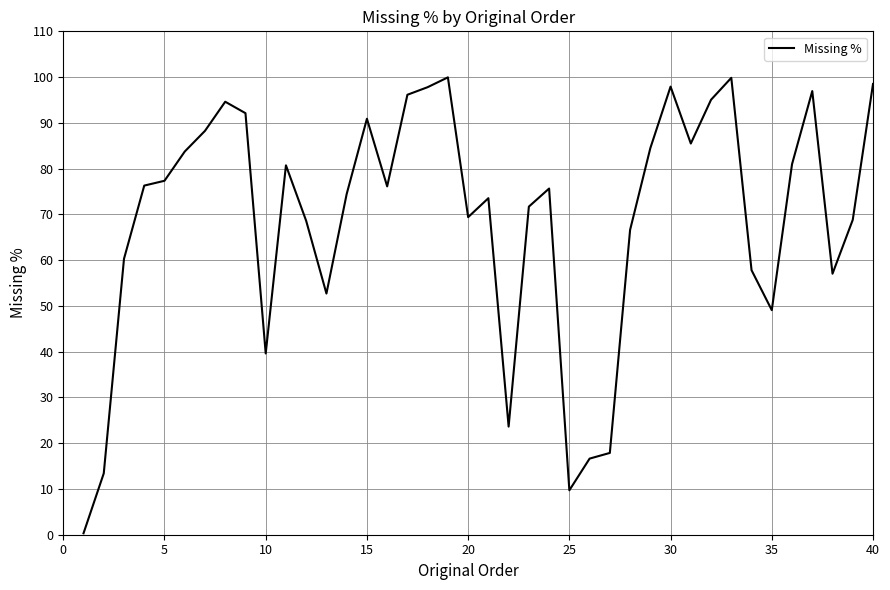

What is the maximum value shown in the chart?

99.9